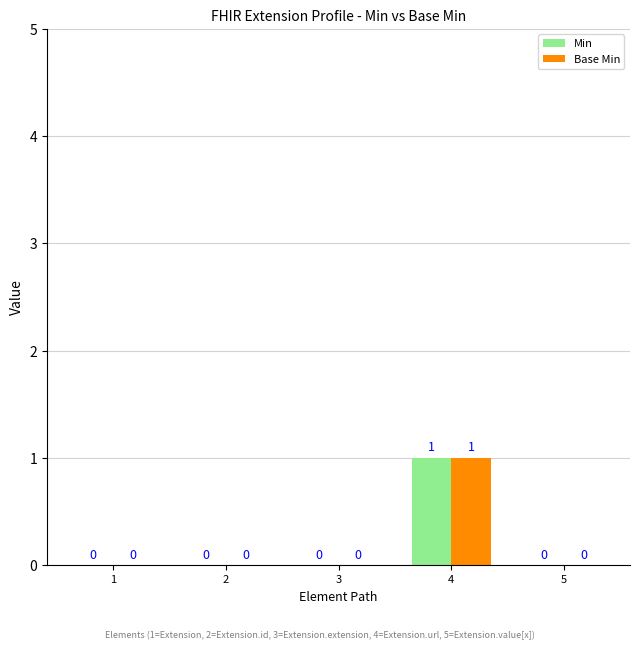

What is the sum of the Min values at 4 and 1?

1